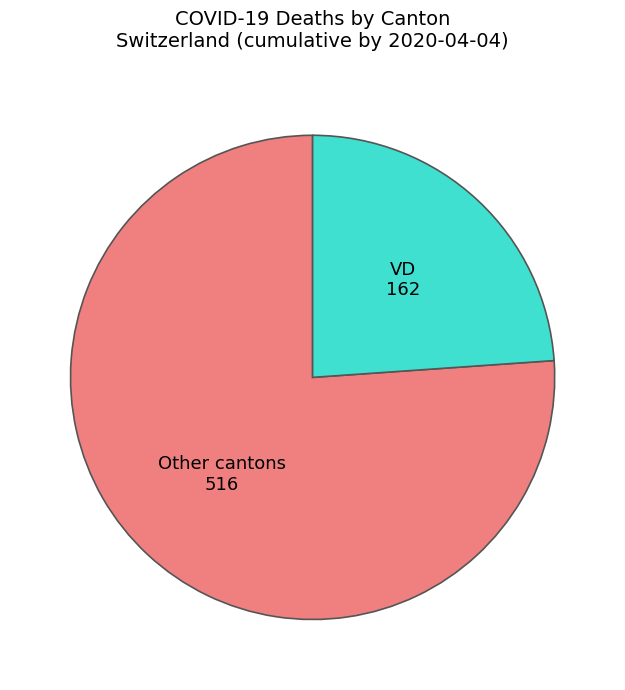

Does any single category account for the majority?

Yes